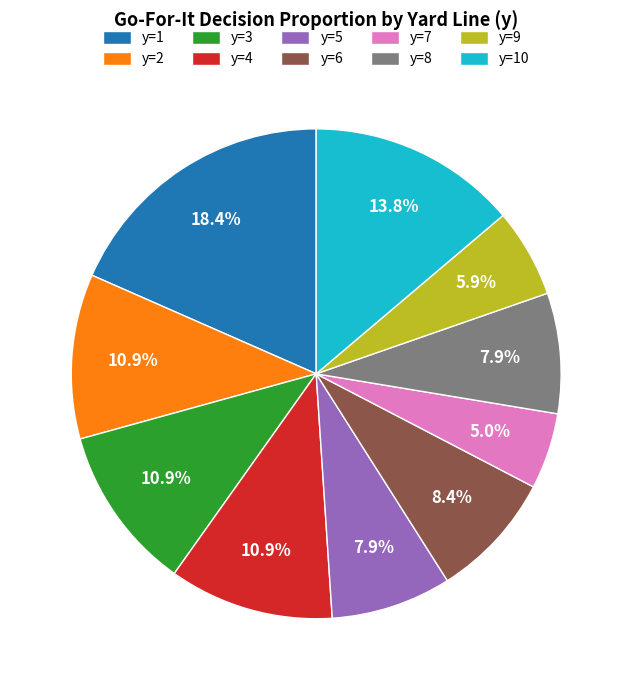

The y=6 slice represents 8% of the pie. True or false?

True